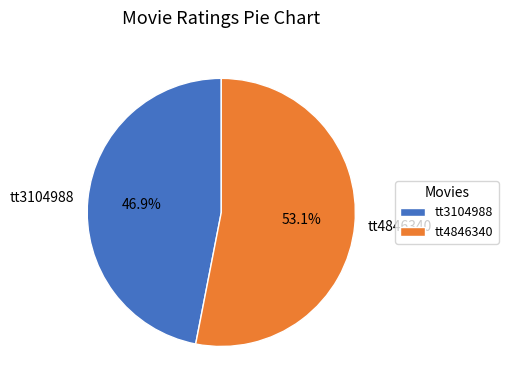

To the nearest percent, what is the difference between the largest and smallest slice percentages?

6%